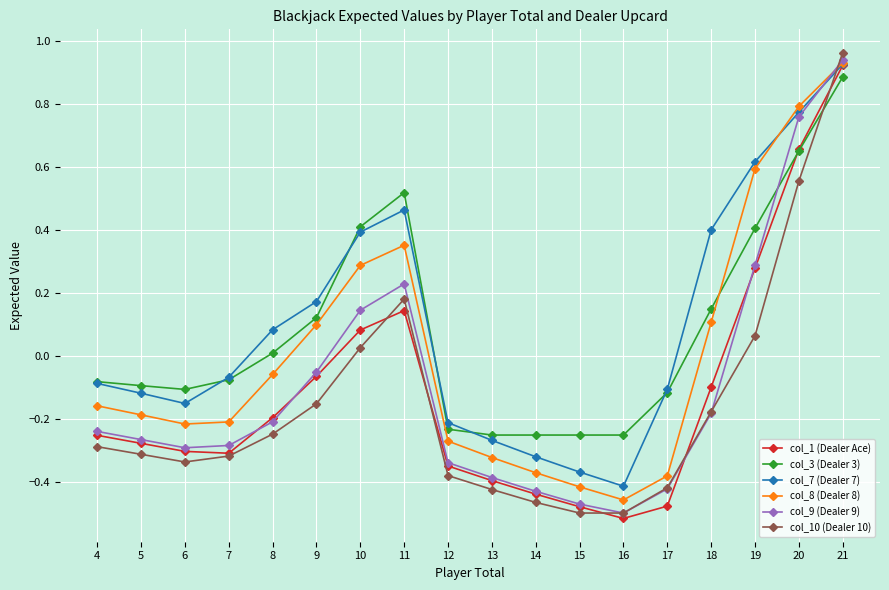

At which category is the sum across all series the highest?

21